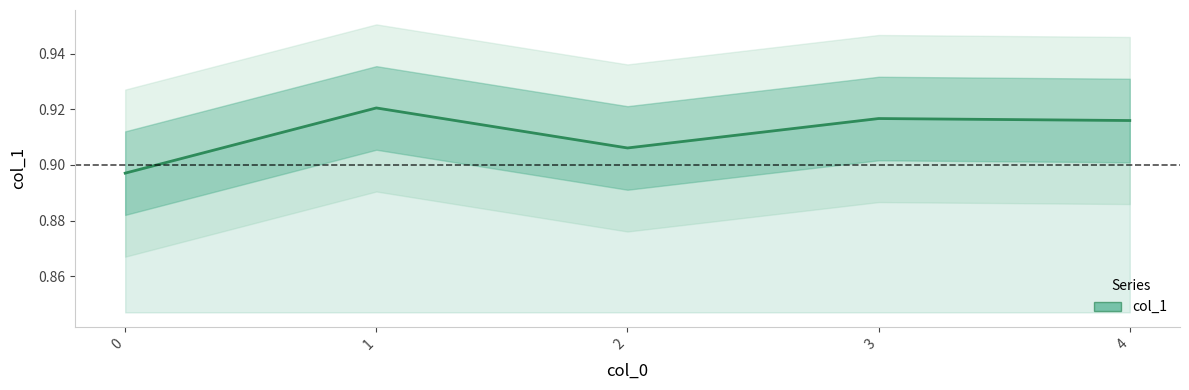

What is the value of the 3rd point from the left?

0.9